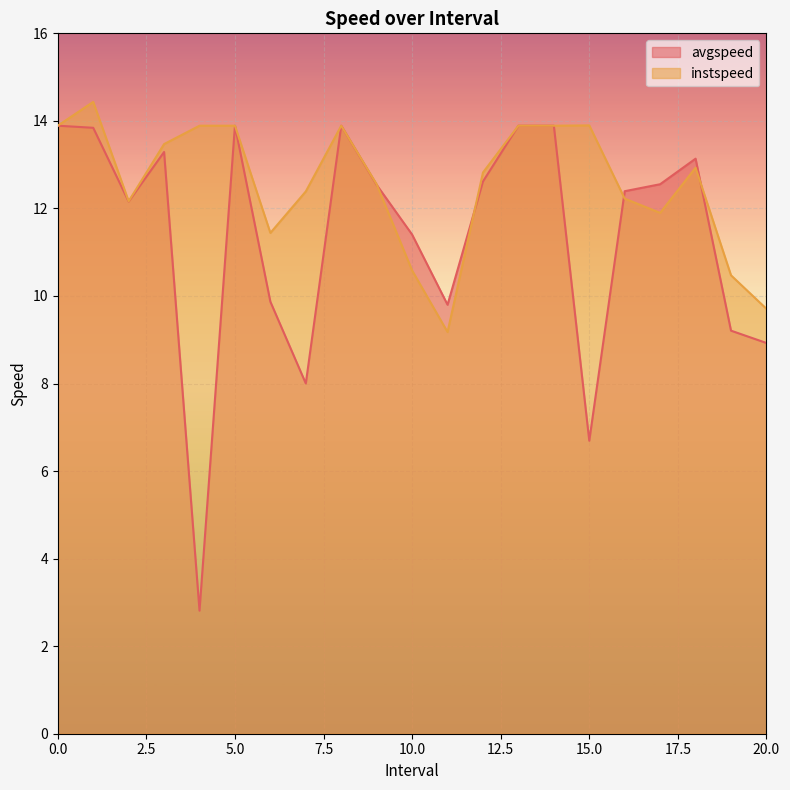

What is the smallest value displayed?

2.8